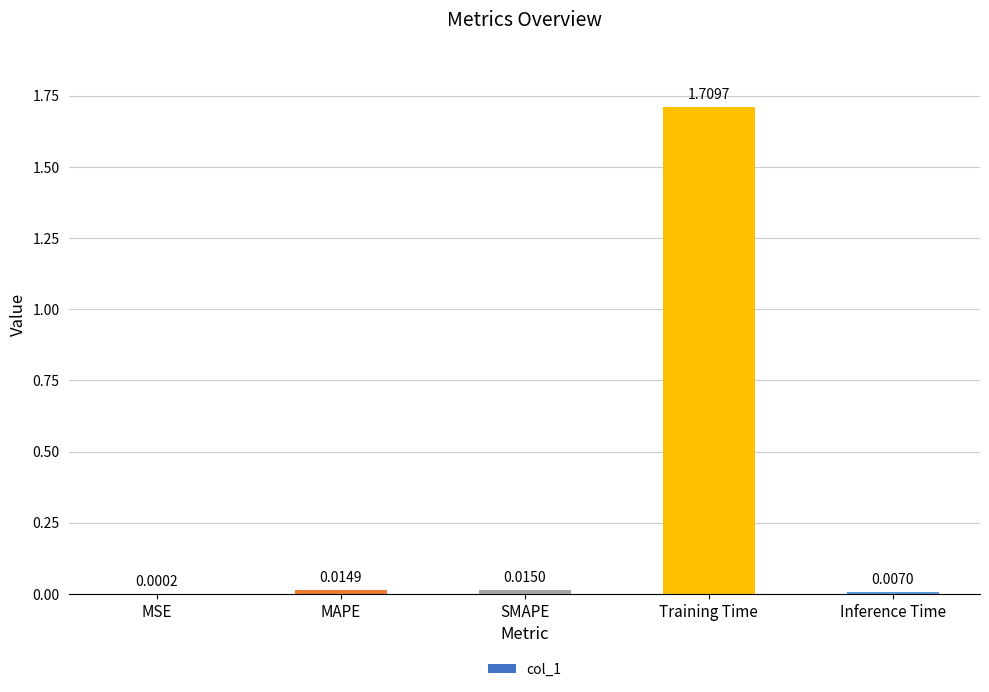

Between Training Time and SMAPE, which is larger?

Training Time